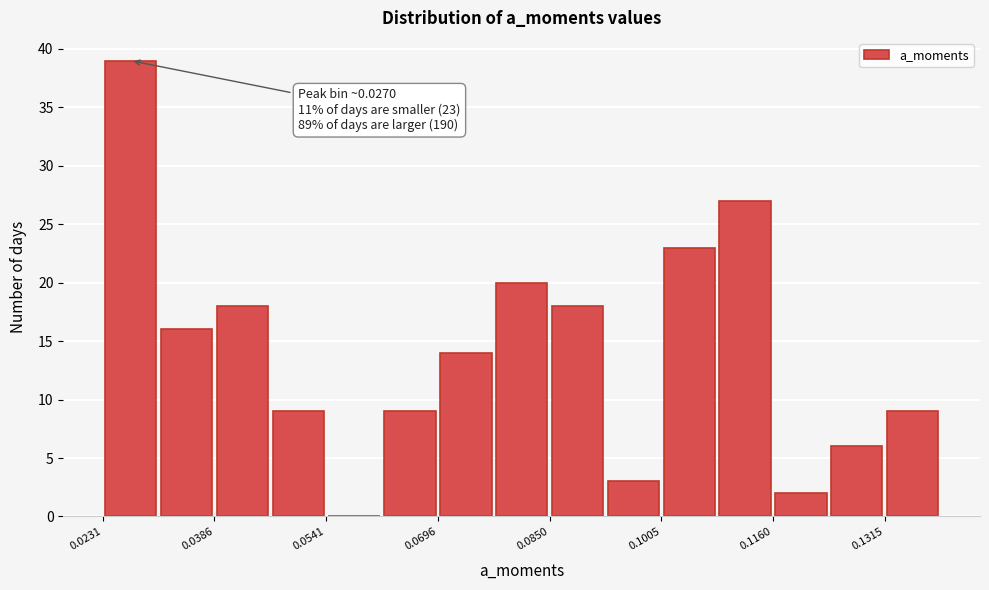

Around what value on the x-axis is the tallest bar? Give the approximate position of its centre, as read against the axis.

0.026